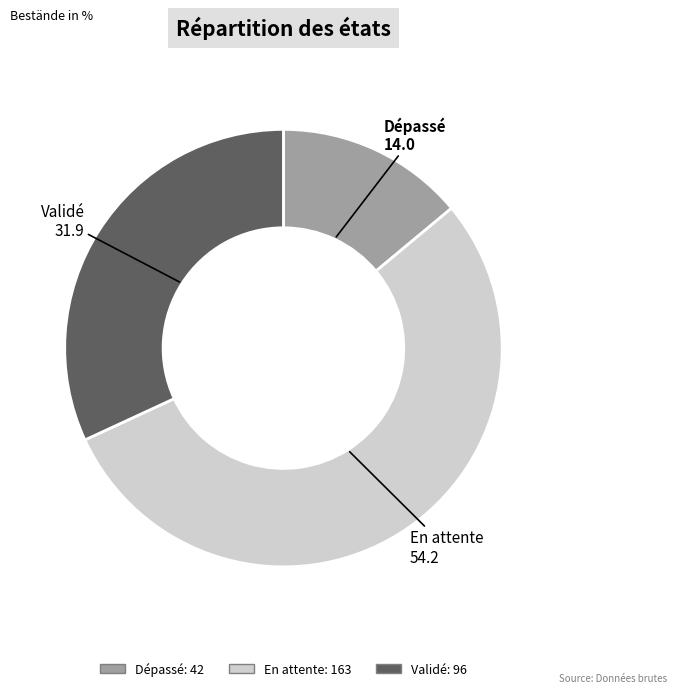

Combined, do Dépassé and En attente account for over 50%?

Yes